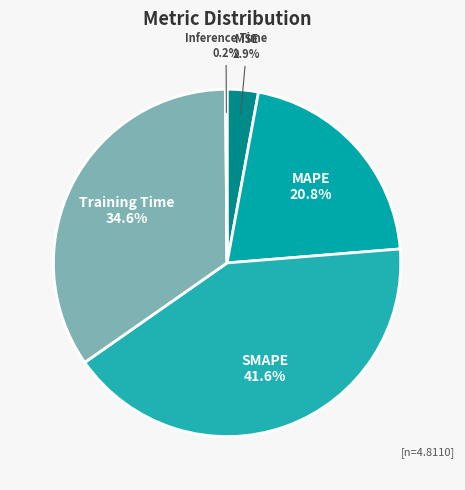

Is there any slice that represents more than half of the pie?

No